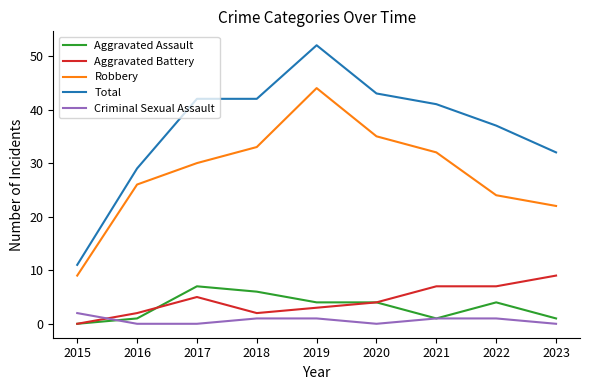

What is the difference between the Total values at 2019 and 2020?

9